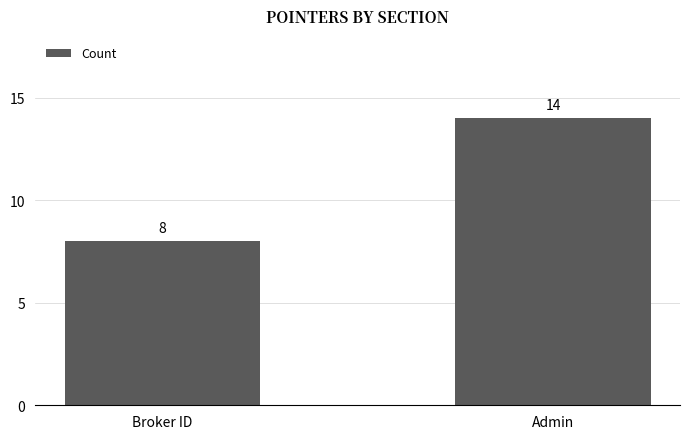

What is the ratio of the value at Broker ID to the value at Admin?

0.6